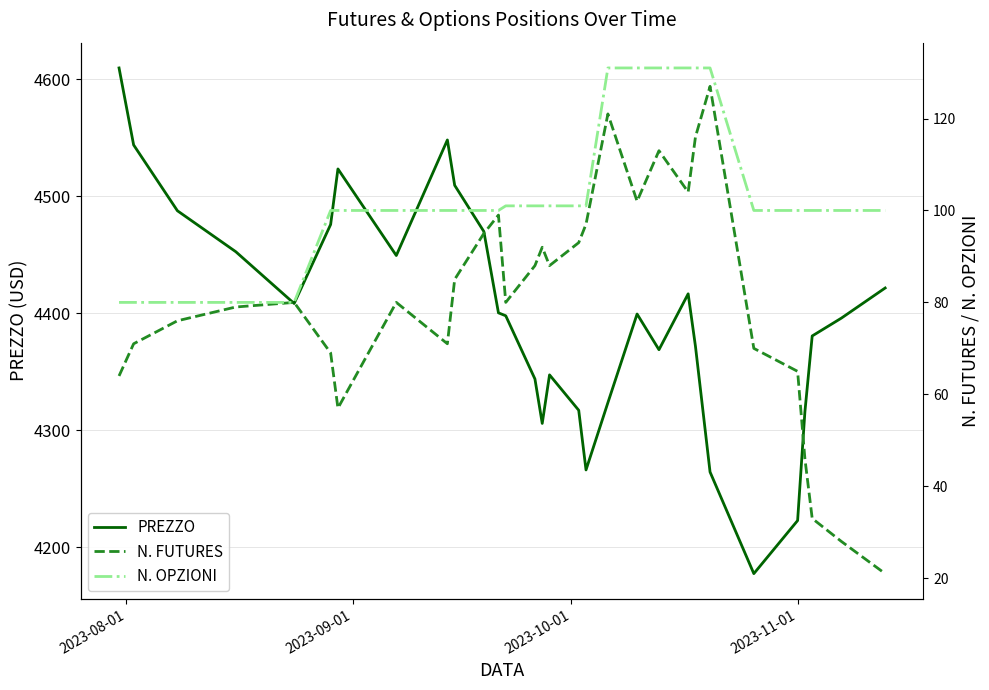

Is this an area chart (filled region under the line)?

No